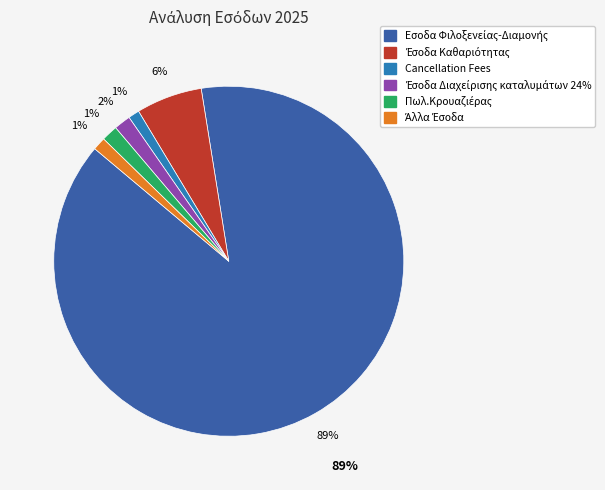

To the nearest percent, what is the difference between the largest and smallest slice percentages?

88%